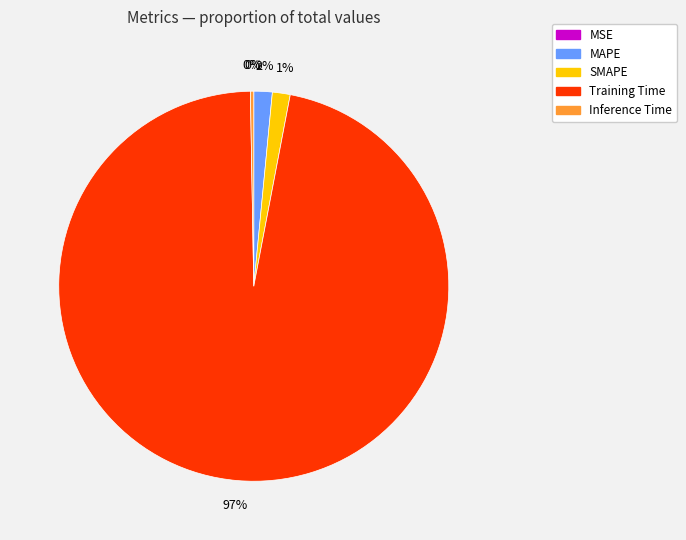

Is it true that MAPE is 2% of the pie?

True